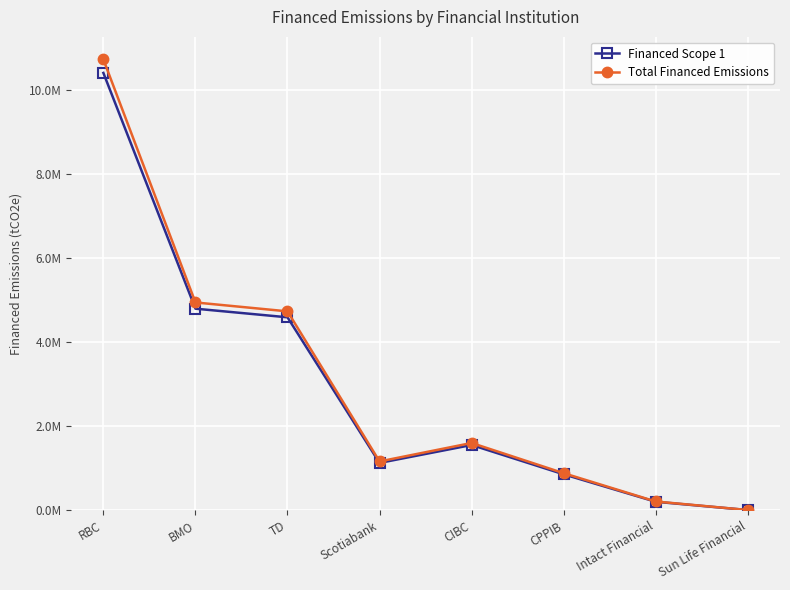

How many interior local peaks does the Total Financed Emissions series have?

1